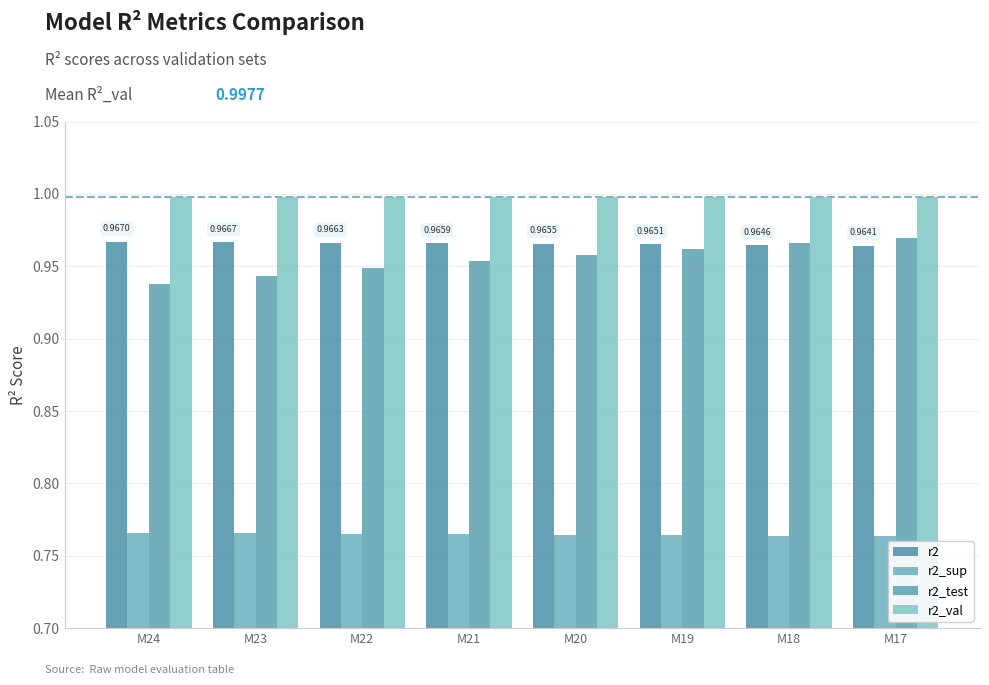

How many bars are there in each group?

4